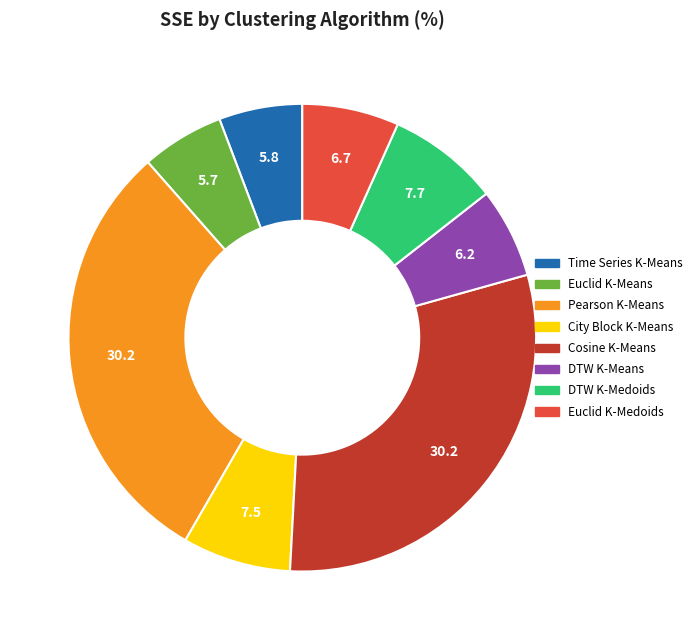

Do City Block K-Means and Pearson K-Means together represent more than half of the pie?

No